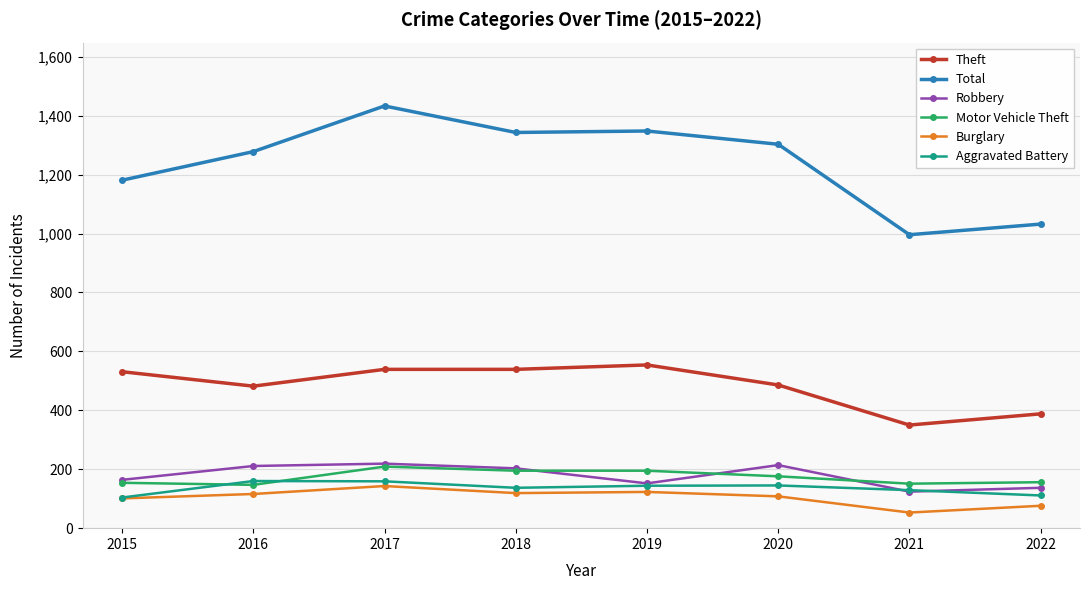

What is the approximate value of Total at 2022, to the nearest 5?

1030